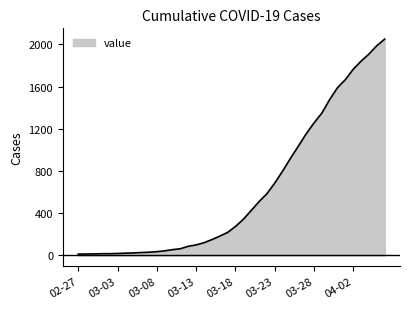

What is the difference between the maximum and minimum values?

2036